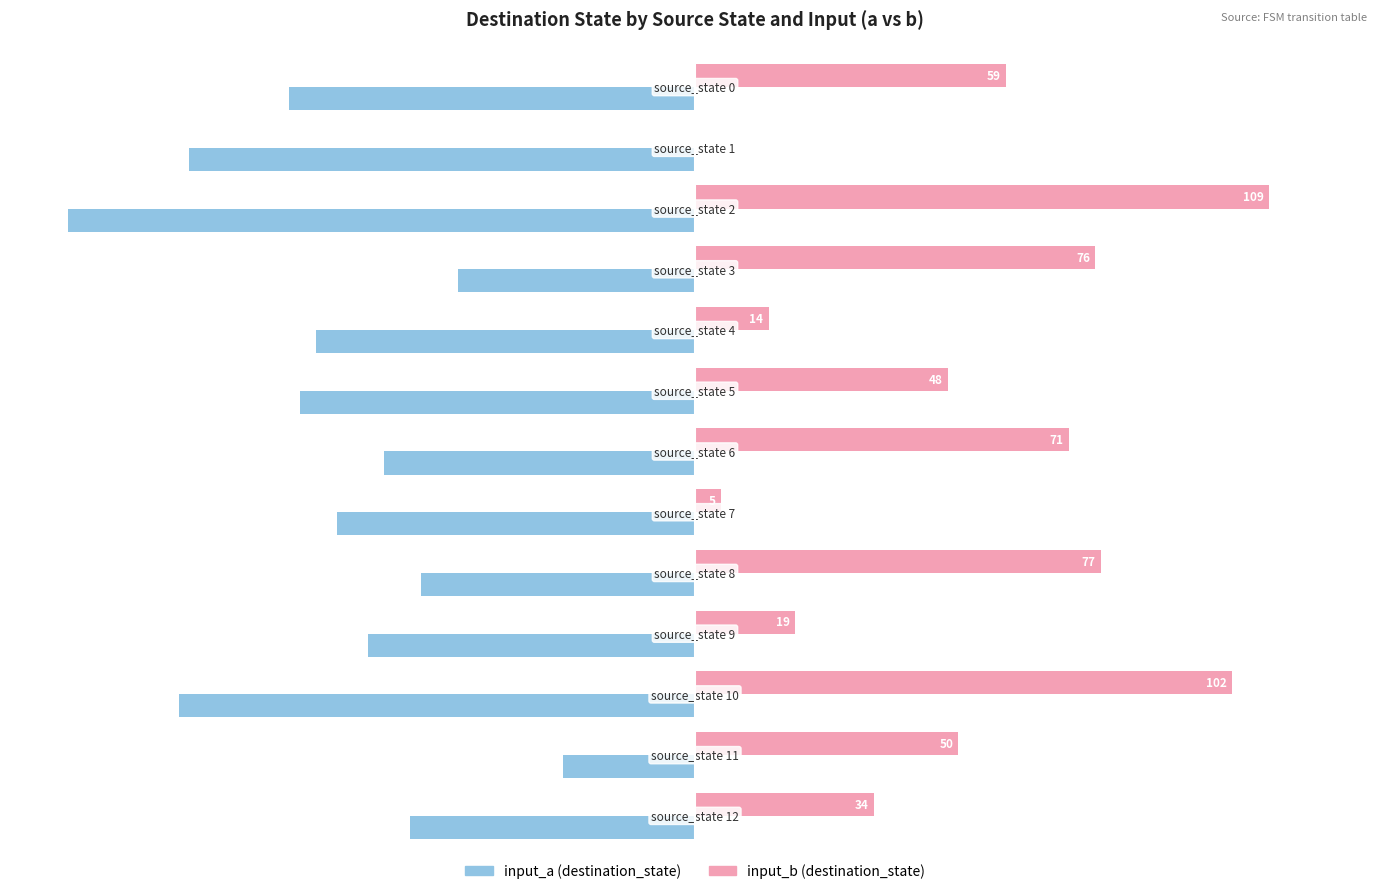

How many data points does each series have?

13